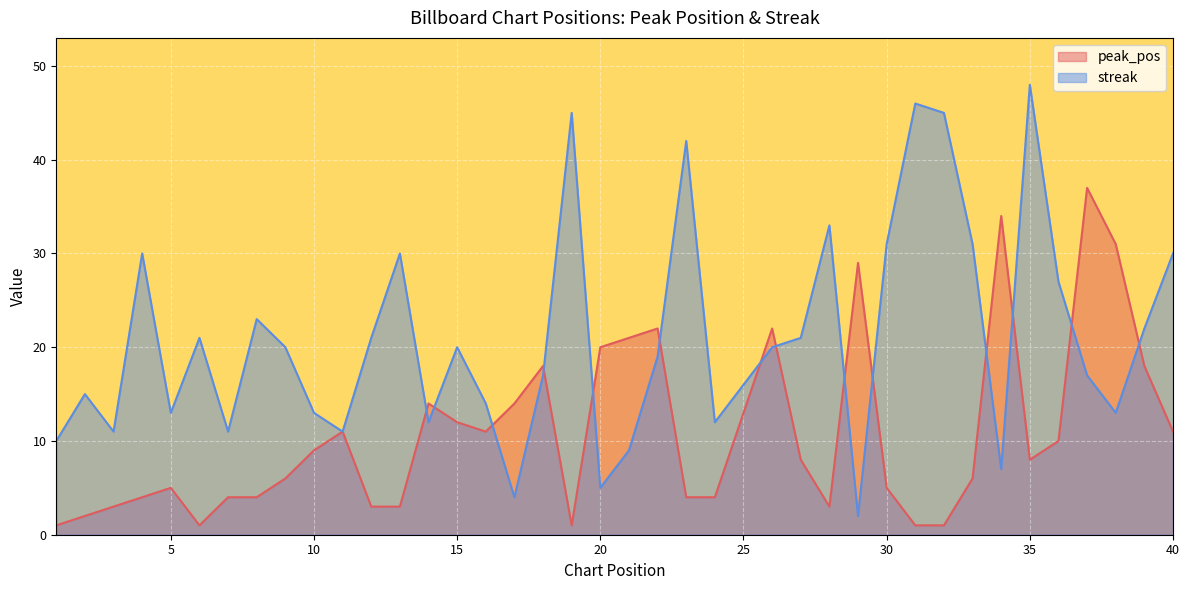

Does the chart display data point markers on the line(s)?

No